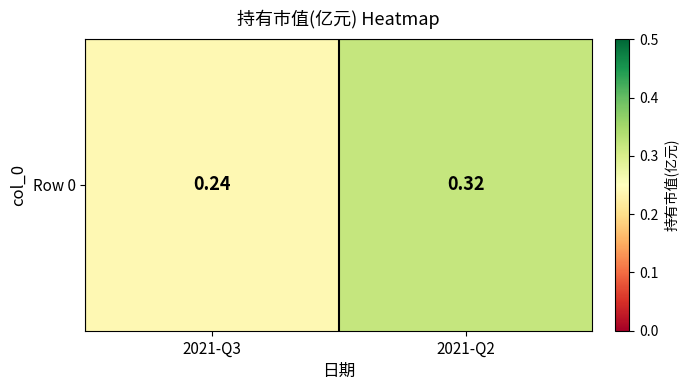

Count the values in the range 0 to 1.

2